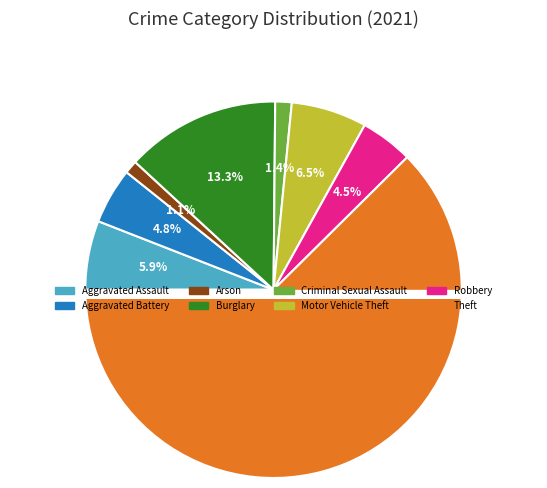

Is the sum of Theft and Burglary greater than half?

Yes